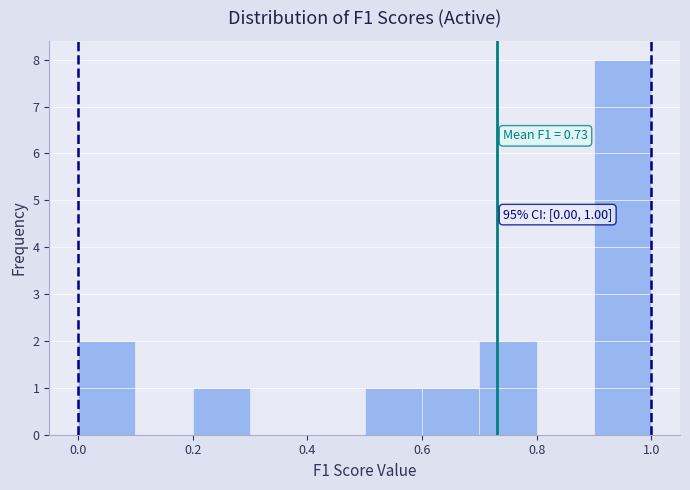

Which range on the x-axis has the tallest bar?

0.9 to 1.0